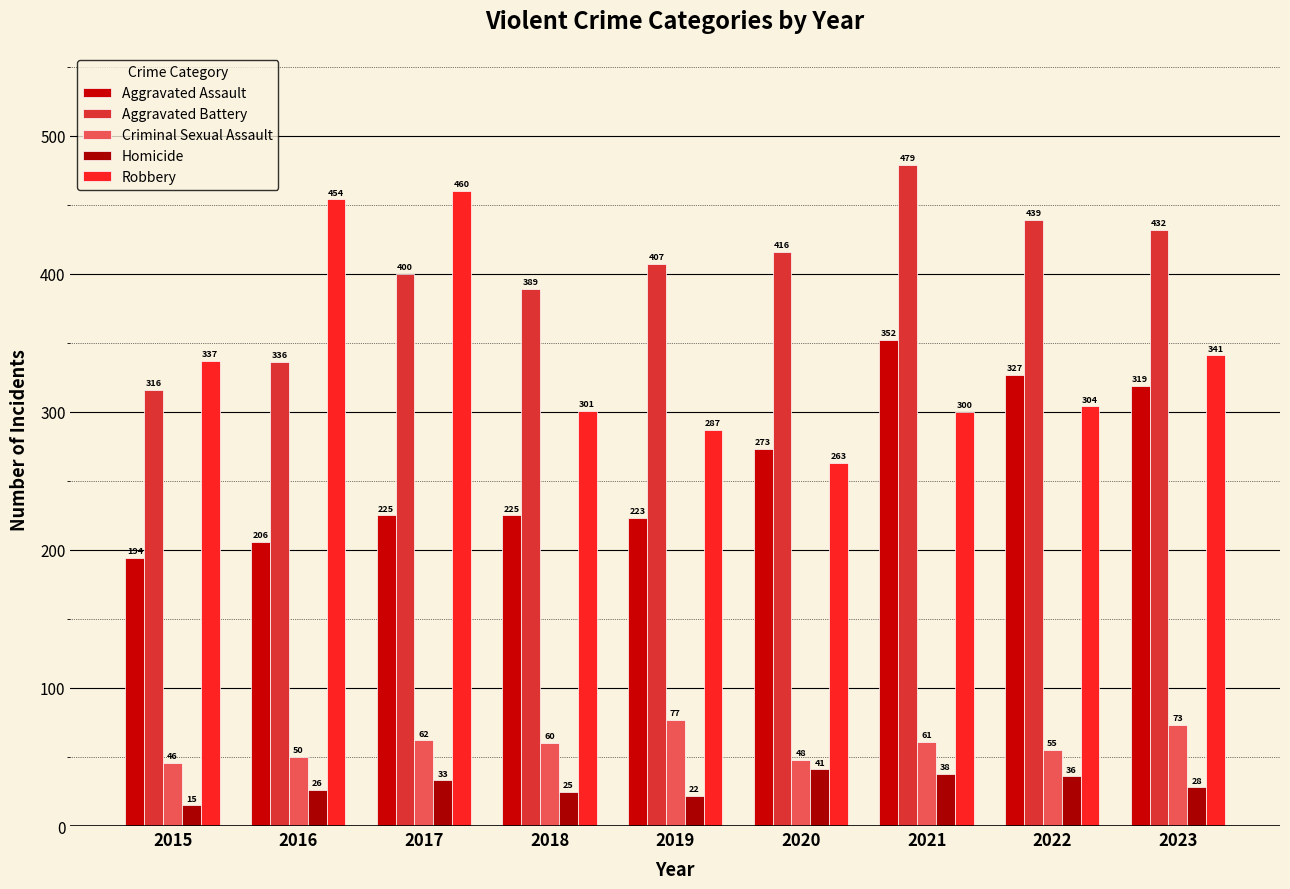

Between 2015 and 2022, which series saw the biggest shift?

Aggravated Assault